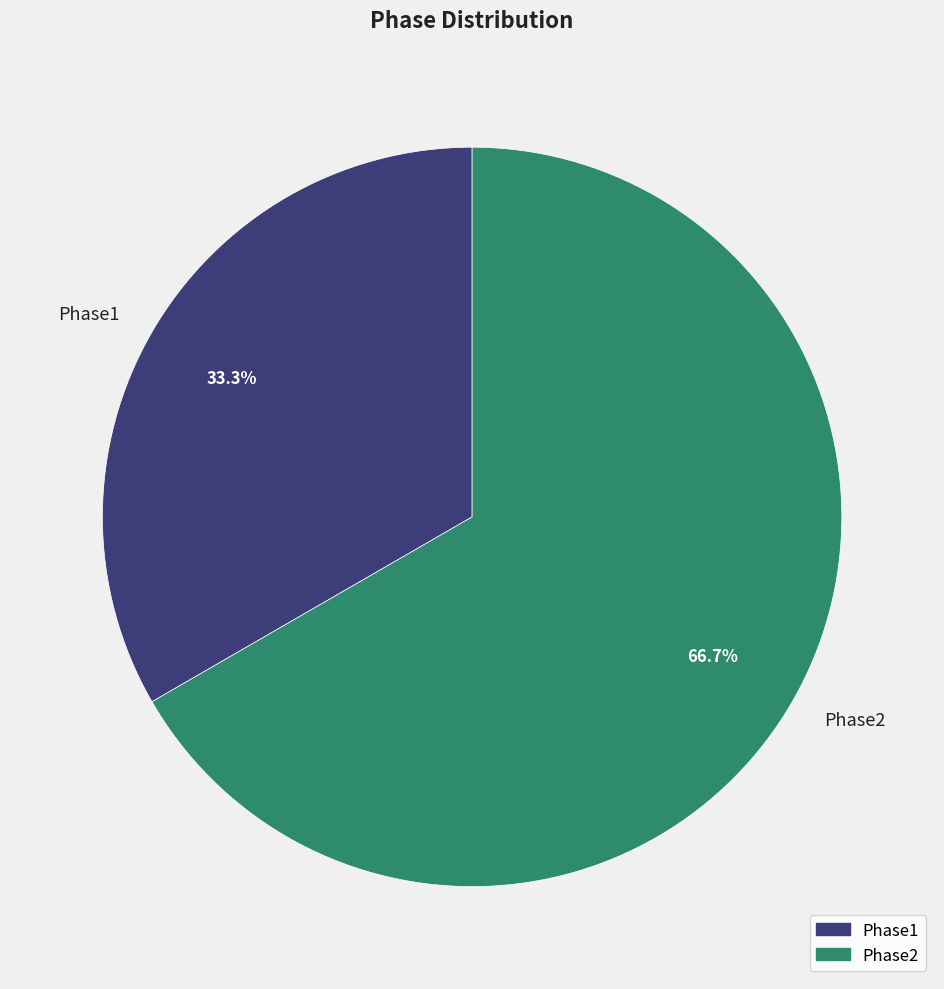

What percentage is the Phase1 slice, to the nearest percent?

33%